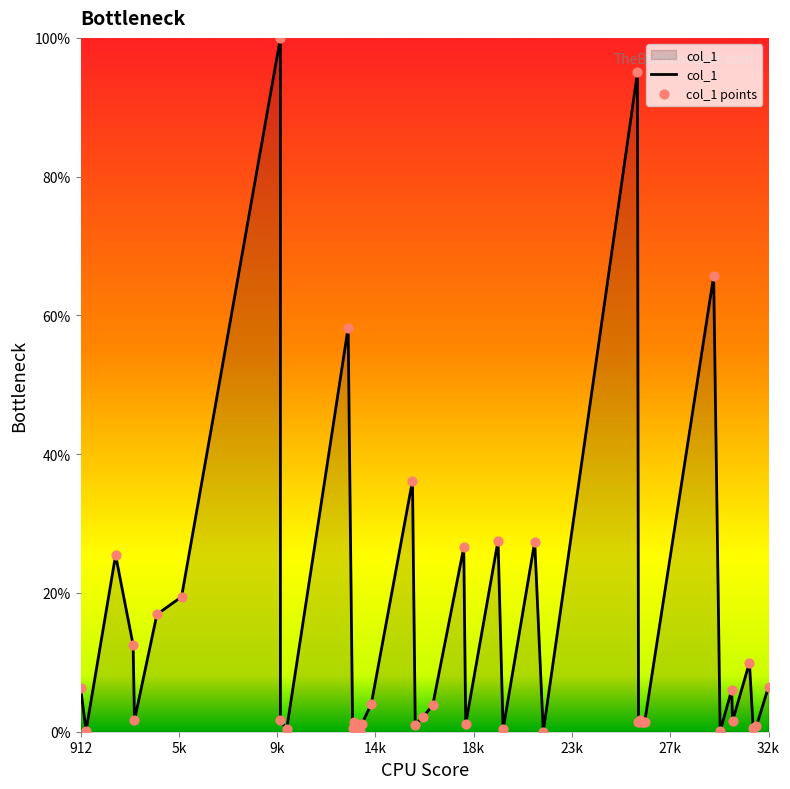

What is the change in value from 10316.9 to 16548.7?

+1.8